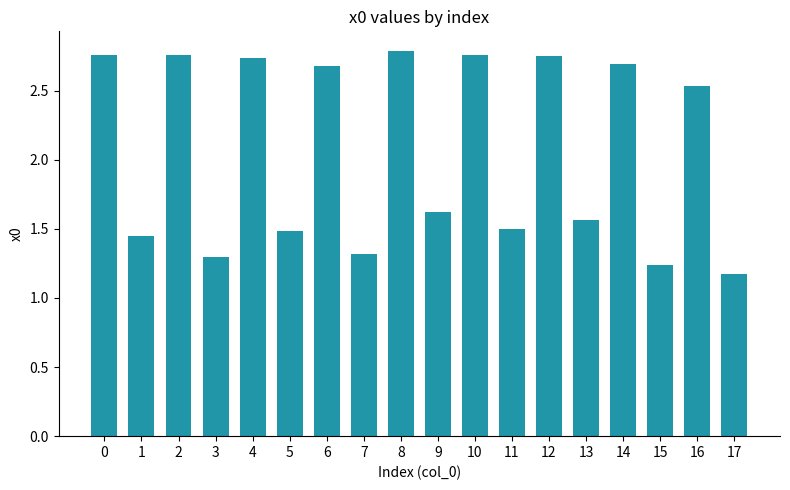

Where is the data nearest to the value 1?

17